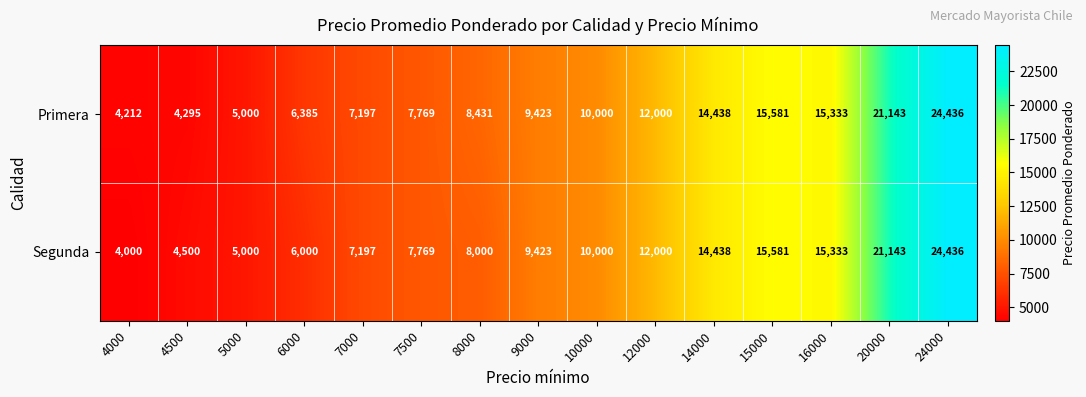

What is the total value across all series at 5000?

10000